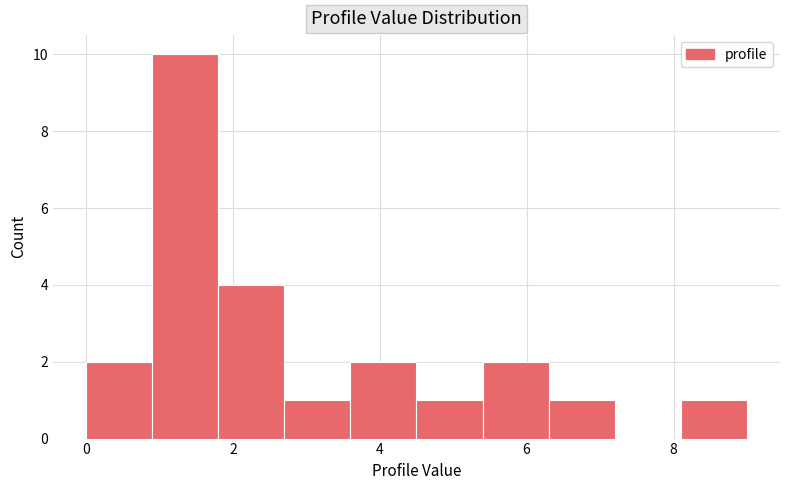

Reading left to right, transcribe this chart: for each bar, give the range it covers on the x-axis and its height. Neither the bar edges nor the heights are printed on the chart, so give them approximately, as read against the axes.

0.0 to 0.9: 2
0.9 to 1.8: 10
1.8 to 2.7: 4
2.7 to 3.6: 1
3.6 to 4.5: 2
4.5 to 5.4: 1
5.4 to 6.3: 2
6.3 to 7.2: 1
7.2 to 8.1: 0
8.1 to 9.0: 1